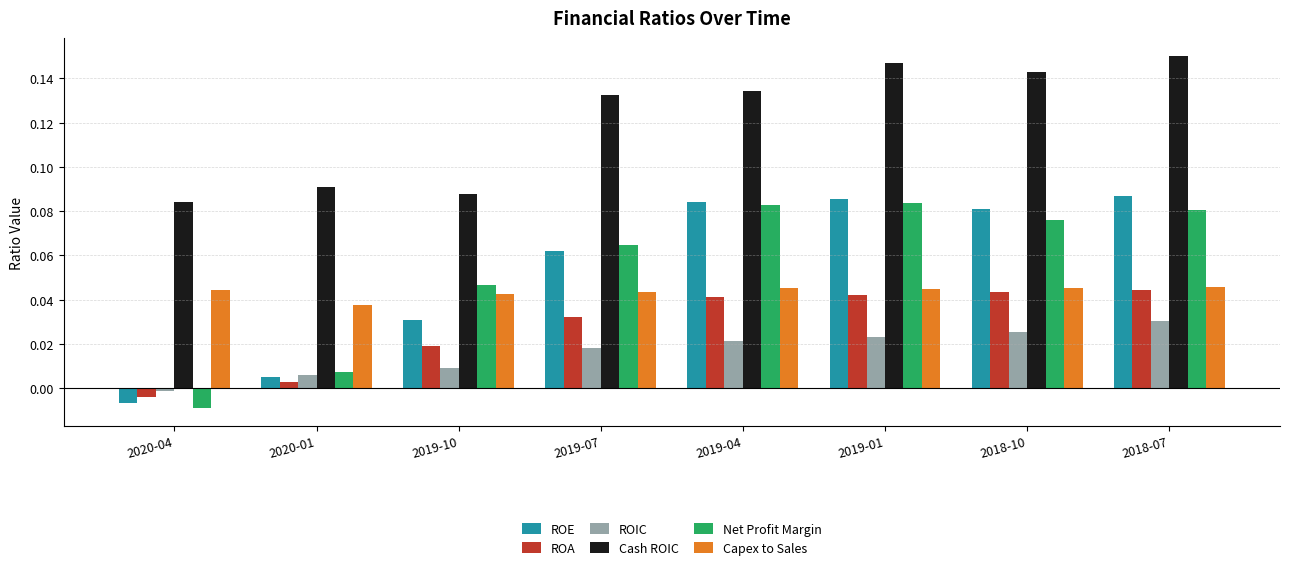

How many data points in ROE are above 0?

7